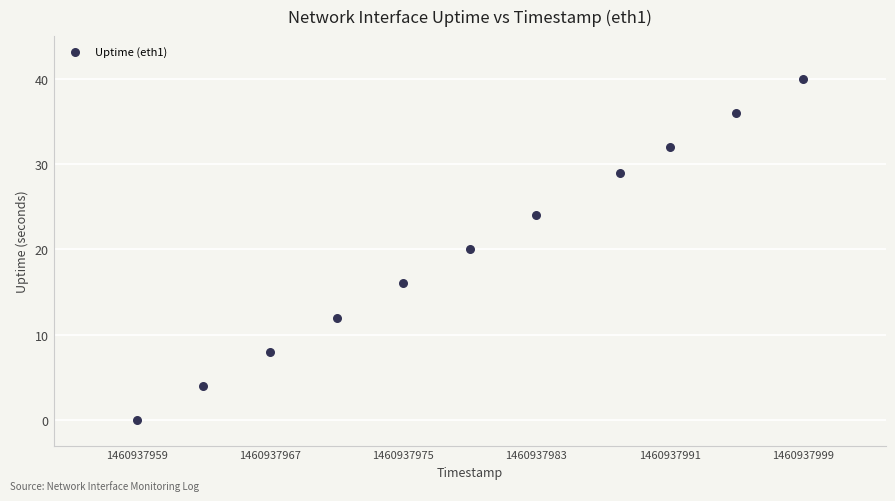

What is the average Y value?

20